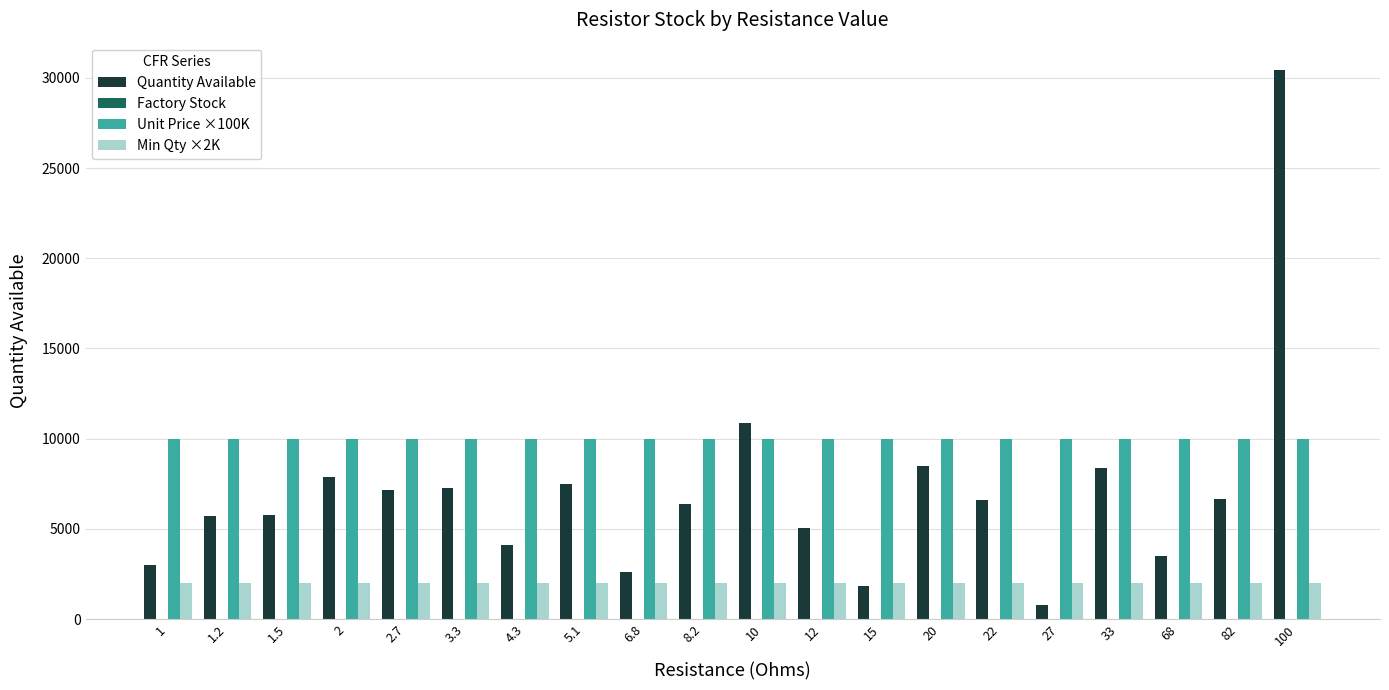

What is the maximum value shown in the chart?

30433